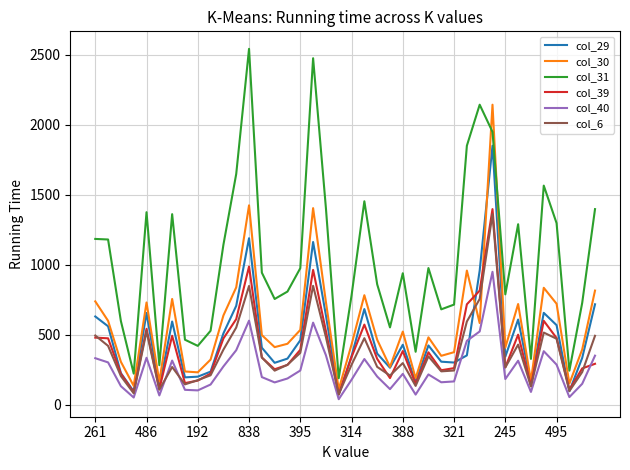

Which series has the widest spread of values?

col_31